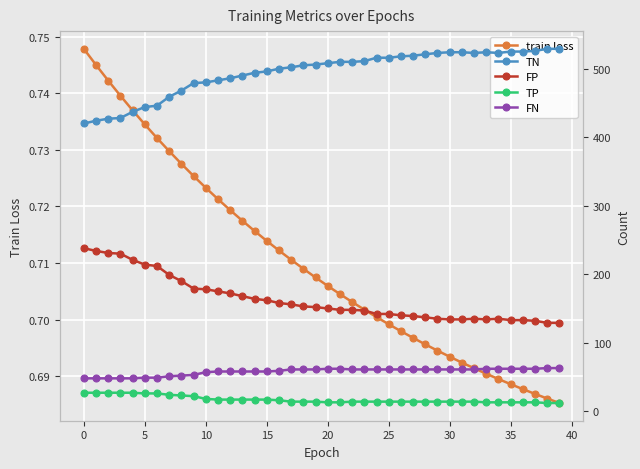

In FP, how many points are higher than both neighbors (excluding endpoints)?

2